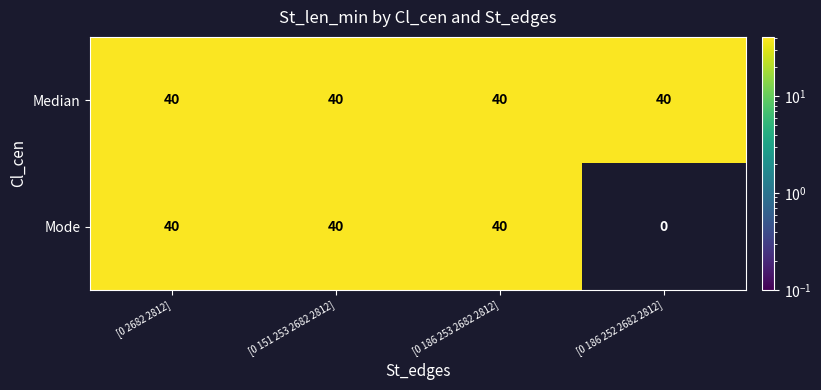

Is it true that Mode equals 21 at [0 186 253 2682 2812]?

False